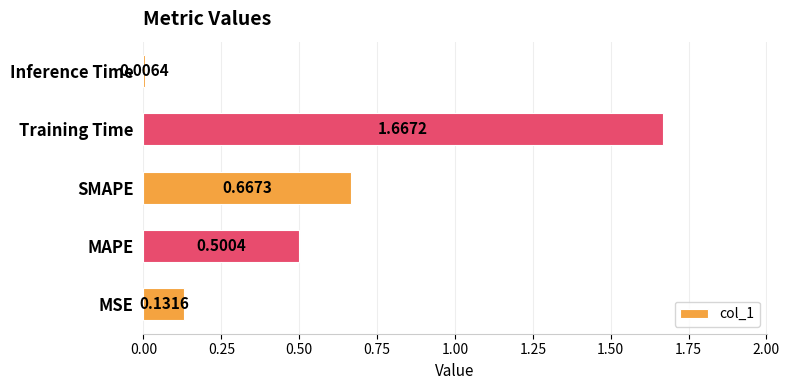

Which label corresponds to the largest value in the chart?

Training Time